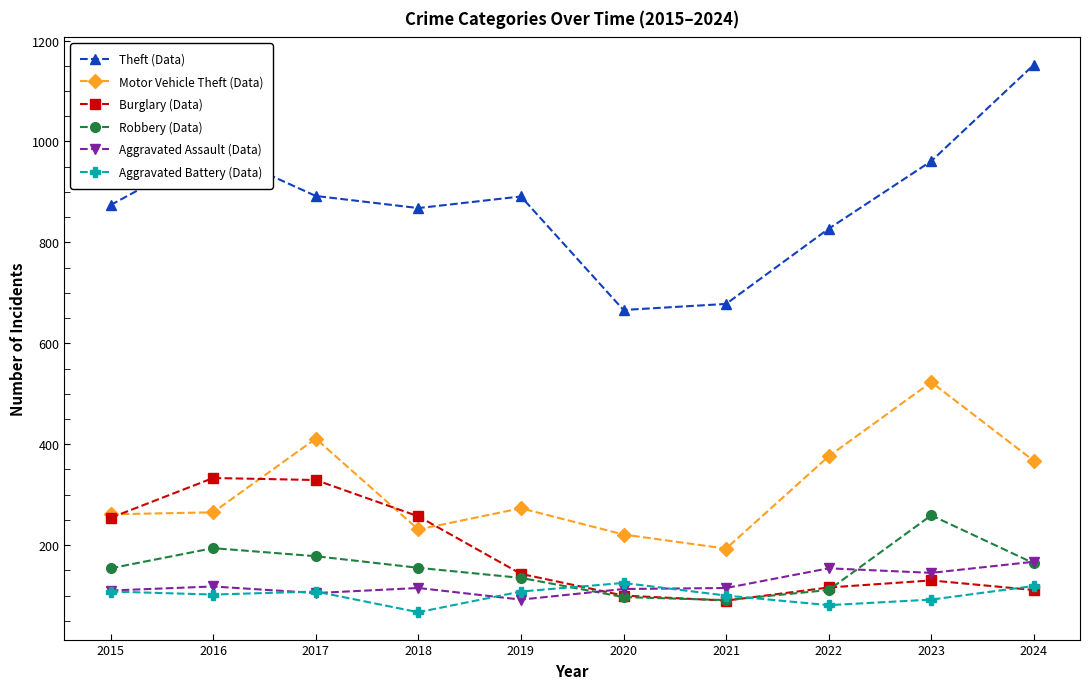

Which series has the largest range (max minus min)?

Theft (Data)